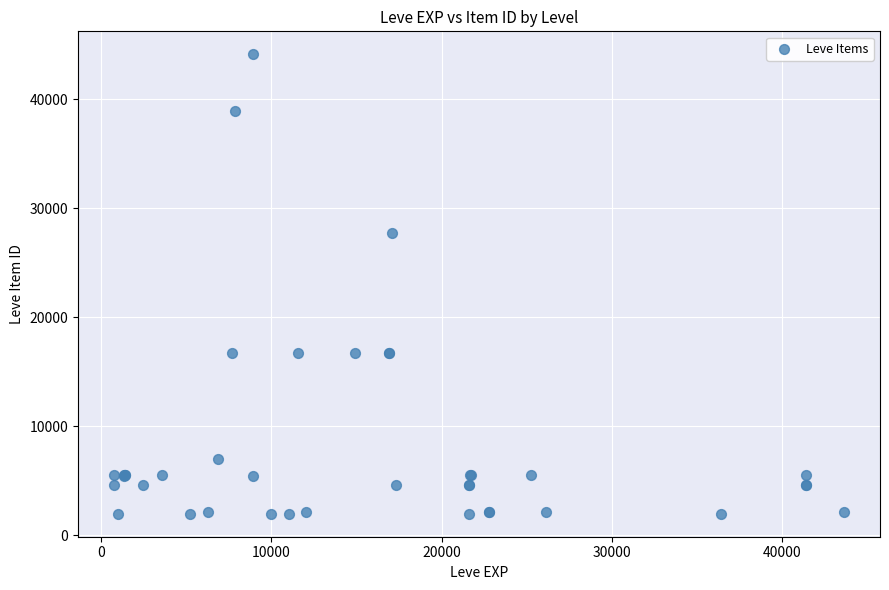

What Y value in the scatter plot is closest to 23052?

27772